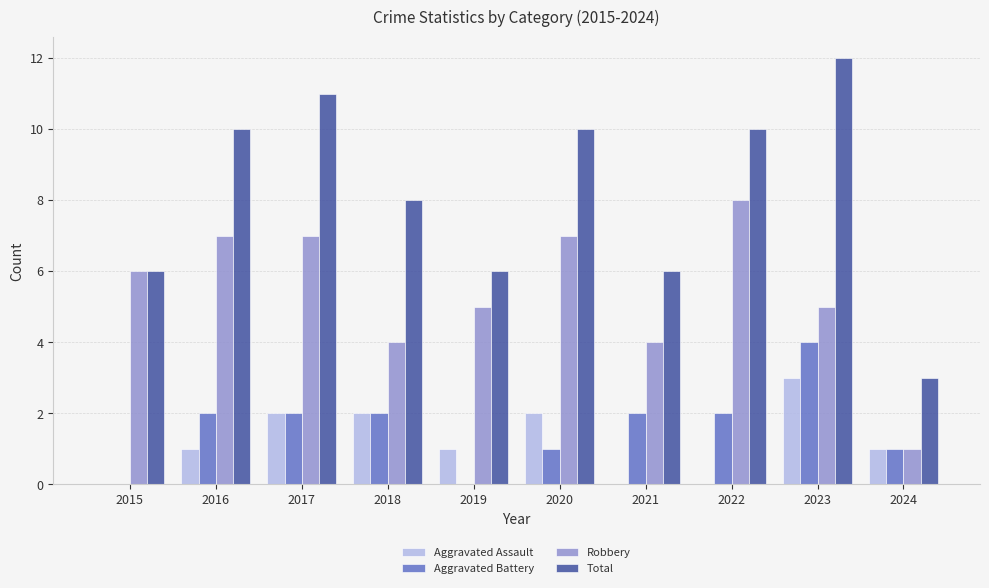

Count the Aggravated Battery values in the range 1 to 2.

7